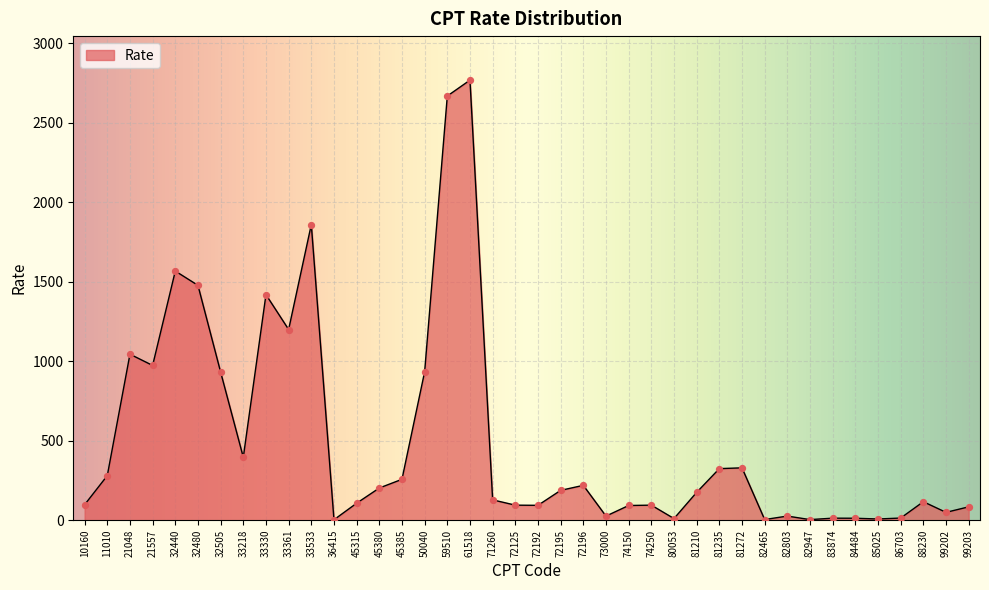

Between 32505 and 33533, which is larger?

33533